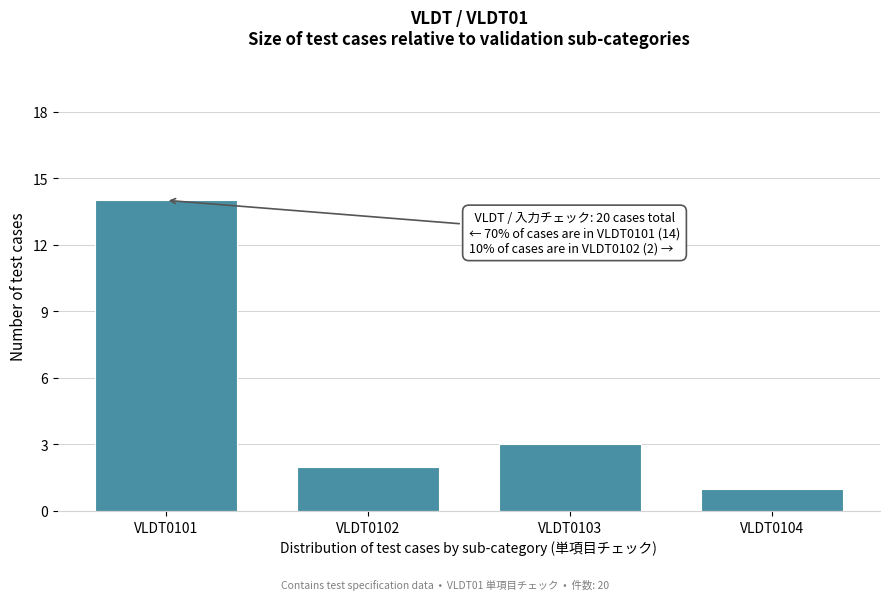

Reading left to right, list all the values displayed in this chart.

14	2	3	1